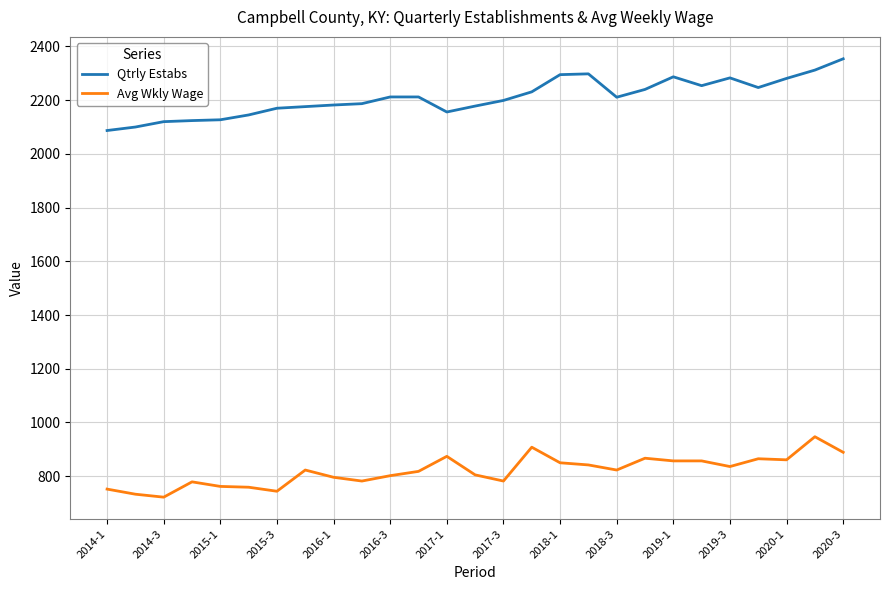

True or false: Avg Wkly Wage and Qtrly Estabs intersect in this chart.

False